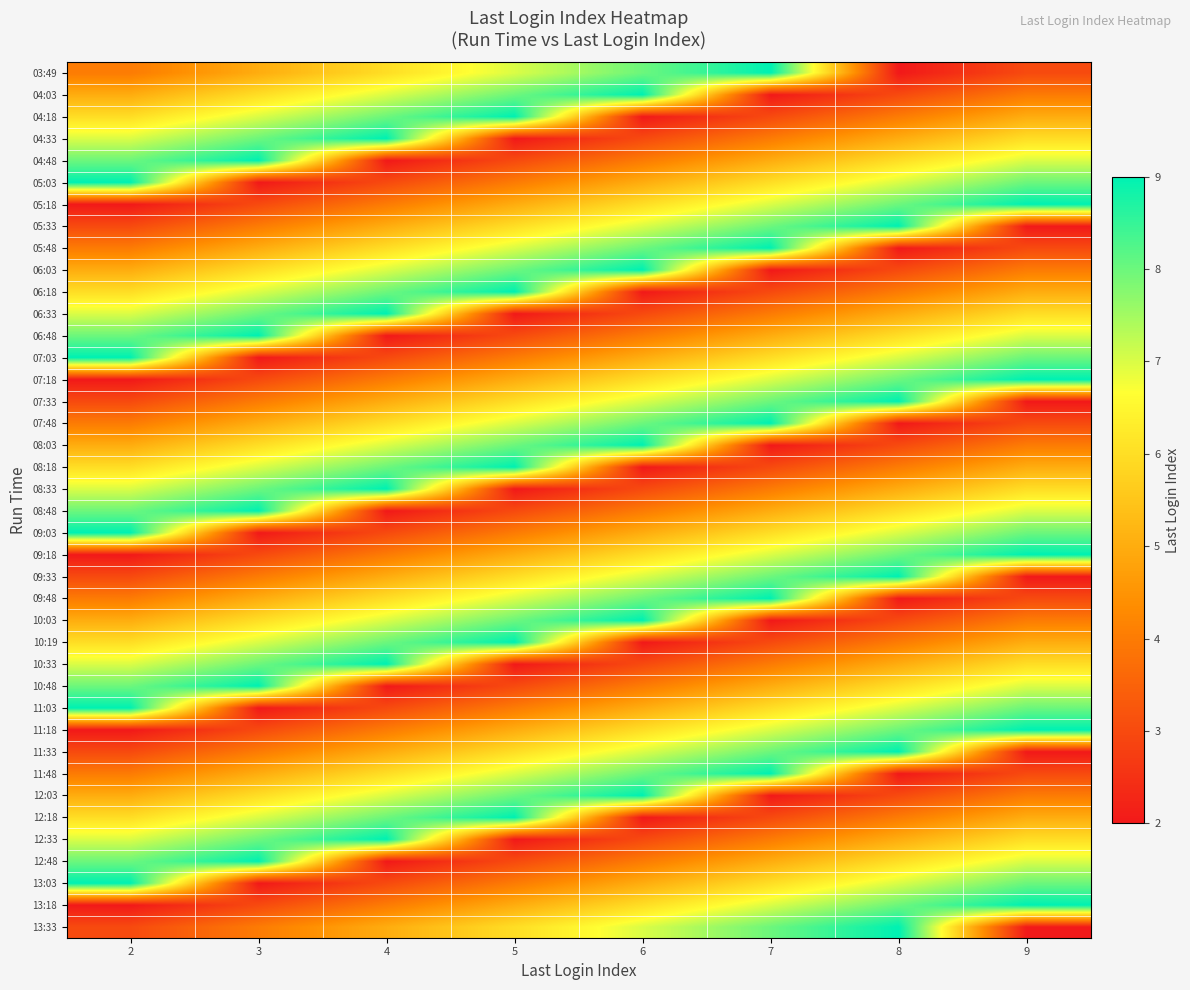

What is the spread (max minus min) of values at 2?

7